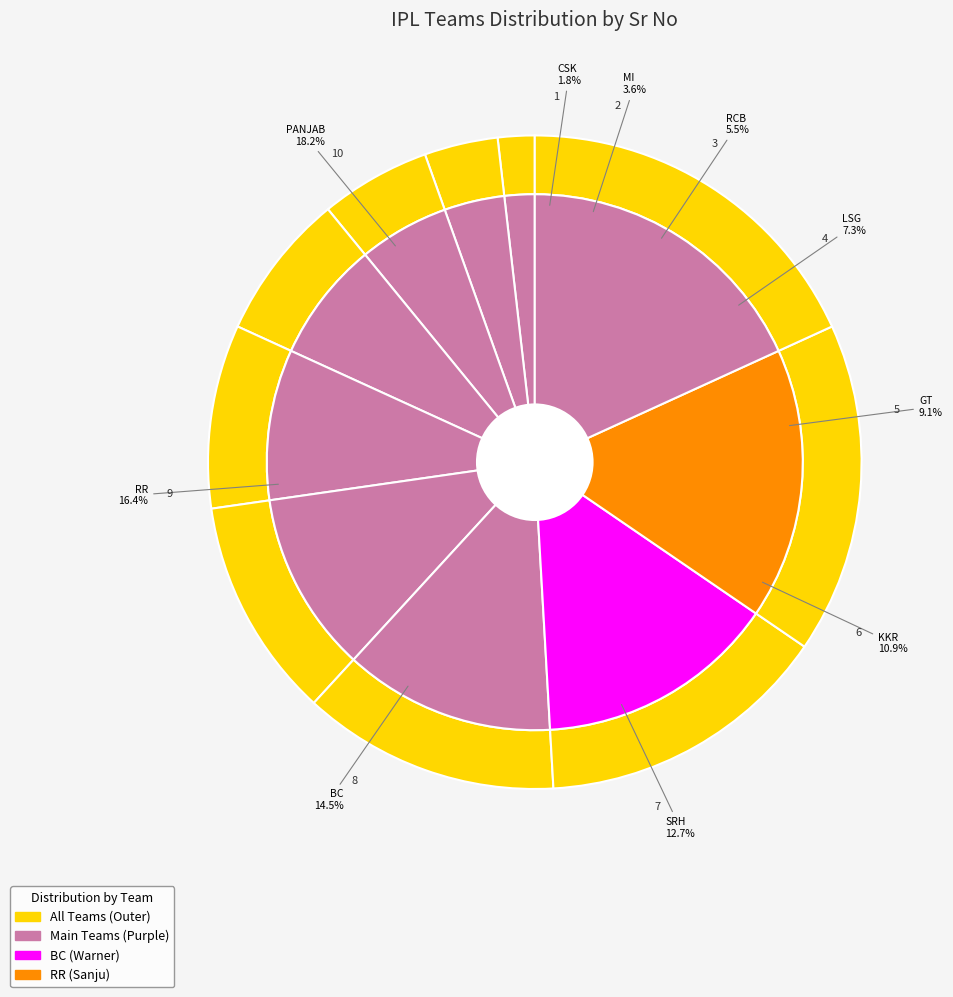

What percentage is NOT represented by RCB?

94.5%